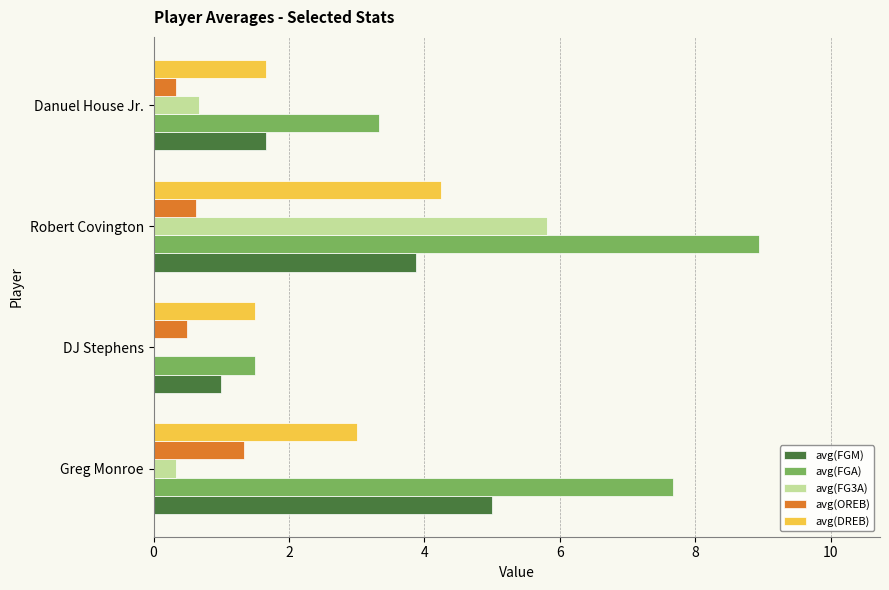

What is the sum of all avg(FGM) values?

11.5